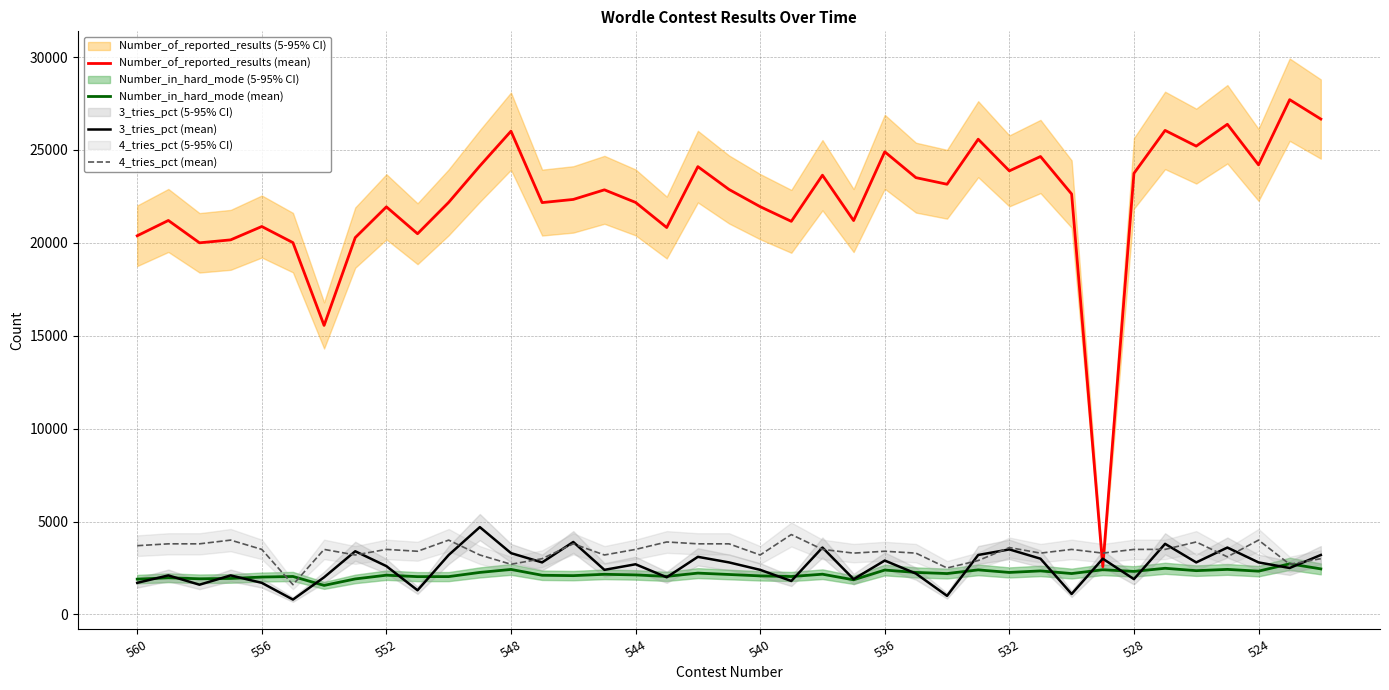

What is the spread (max minus min) of values at 34?

22850